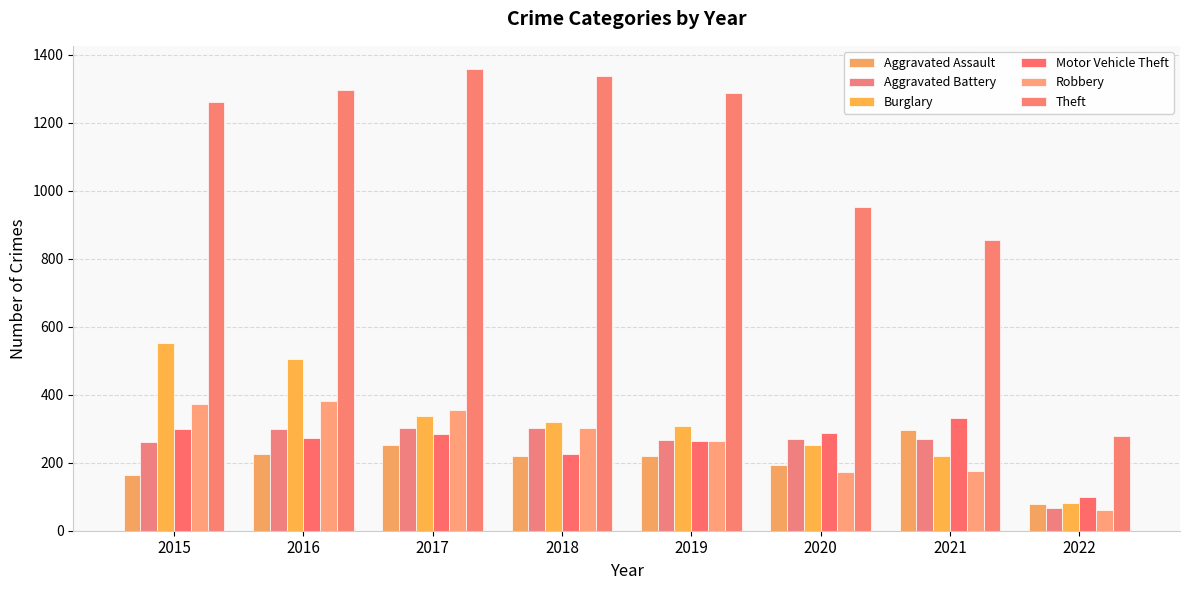

At which label does Aggravated Assault first exceed 220?

2016